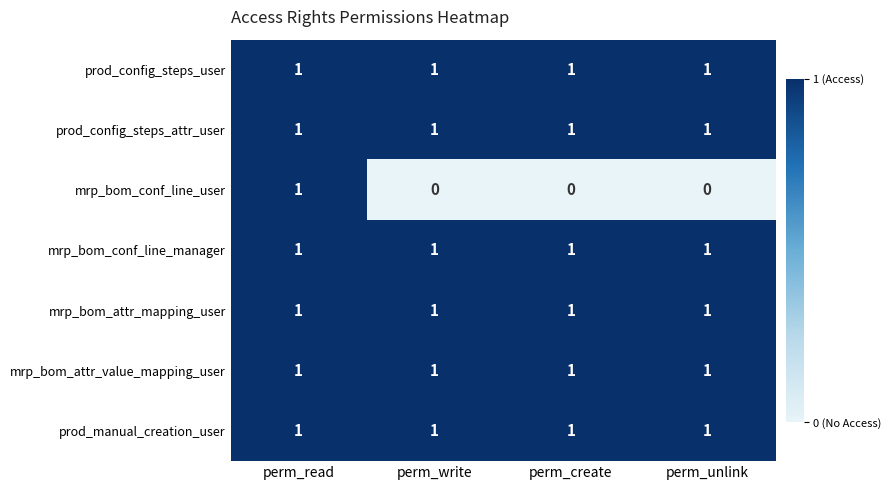

What is the spread (max minus min) of values at perm_write?

1